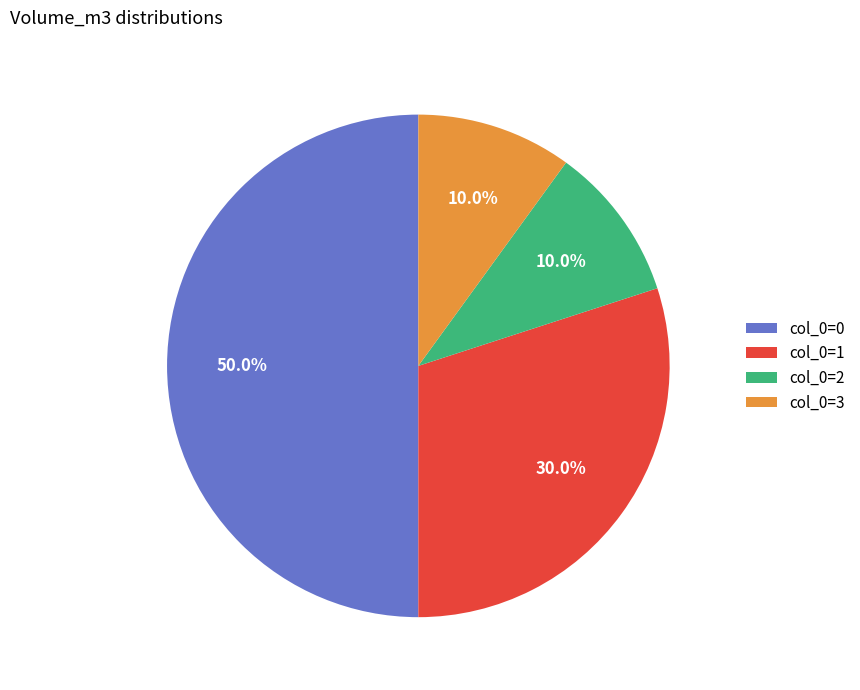

What is the ratio of the value at col_0=1 to the value at col_0=0?

0.6